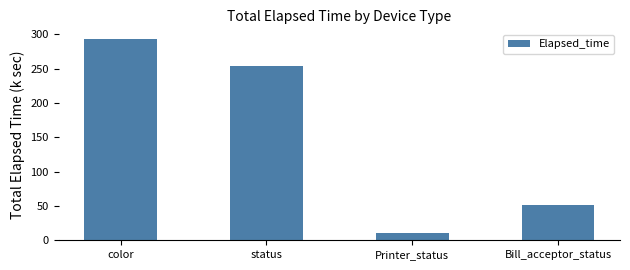

What is the difference between the values at Bill_acceptor_status and status?

202.2